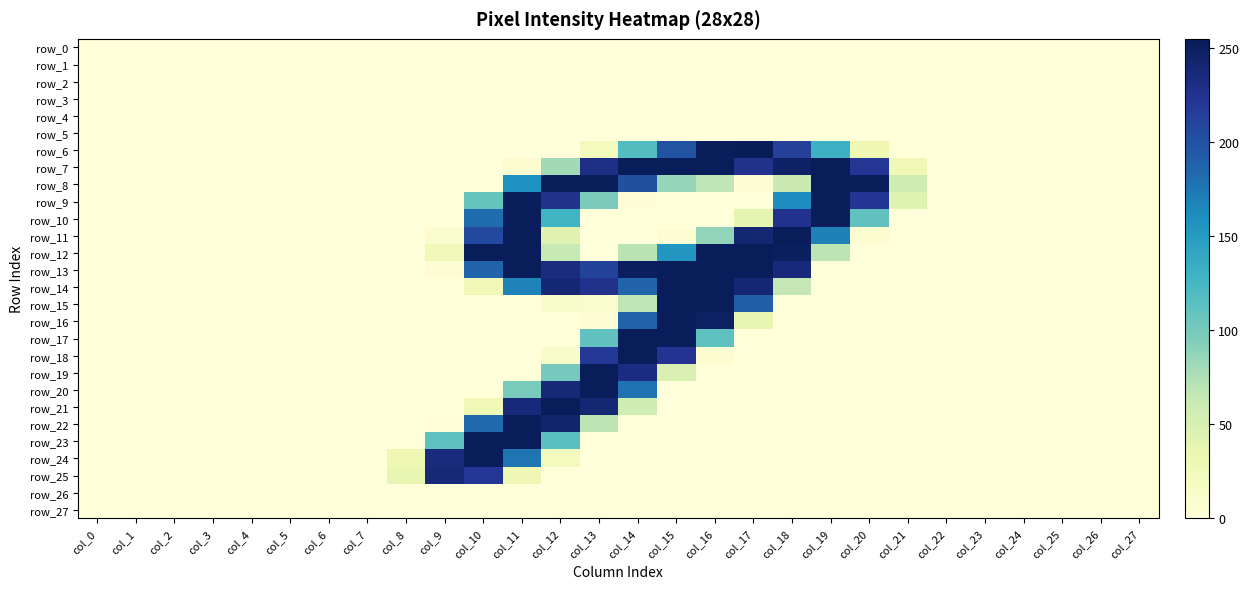

Reading left to right, extract all data points from this chart.

row_0: 0	0	0	0	0	0	0	0	0	0	0	0	0	0	0	0	0	0	0	0	0	0	0	0	0	0	0	0
row_1: 0	0	0	0	0	0	0	0	0	0	0	0	0	0	0	0	0	0	0	0	0	0	0	0	0	0	0	0
row_2: 0	0	0	0	0	0	0	0	0	0	0	0	0	0	0	0	0	0	0	0	0	0	0	0	0	0	0	0
row_3: 0	0	0	0	0	0	0	0	0	0	0	0	0	0	0	0	0	0	0	0	0	0	0	0	0	0	0	0
row_4: 0	0	0	0	0	0	0	0	0	0	0	0	0	0	0	0	0	0	0	0	0	0	0	0	0	0	0	0
row_5: 0	0	0	0	0	0	0	0	0	0	0	0	0	0	0	0	0	0	0	0	0	0	0	0	0	0	0	0
row_6: 0	0	0	0	0	0	0	0	0	0	0	0	0	21	118	200	254	255	214	131	30	0	0	0	0	0	0	0
row_7: 0	0	0	0	0	0	0	0	0	0	0	7	80	231	254	254	254	227	248	254	222	28	0	0	0	0	0	0
row_8: 0	0	0	0	0	0	0	0	0	0	0	158	254	254	202	85	67	5	60	254	254	57	0	0	0	0	0	0
row_9: 0	0	0	0	0	0	0	0	0	0	108	253	227	98	2	0	0	0	162	254	223	44	0	0	0	0	0	0
row_10: 0	0	0	0	0	0	0	0	0	0	182	254	129	0	0	0	0	39	226	254	111	0	0	0	0	0	0	0
row_11: 0	0	0	0	0	0	0	0	0	9	207	254	43	0	0	5	87	241	254	169	7	0	0	0	0	0	0	0
row_12: 0	0	0	0	0	0	0	0	0	25	254	254	63	0	69	155	254	254	252	68	0	0	0	0	0	0	0	0
row_13: 0	0	0	0	0	0	0	0	0	5	187	254	234	211	251	254	254	254	237	0	0	0	0	0	0	0	0	0
row_14: 0	0	0	0	0	0	0	0	0	0	26	168	240	227	187	254	254	240	65	0	0	0	0	0	0	0	0	0
row_15: 0	0	0	0	0	0	0	0	0	0	0	0	12	10	67	254	254	192	0	0	0	0	0	0	0	0	0	0
row_16: 0	0	0	0	0	0	0	0	0	0	0	0	0	5	187	254	249	36	0	0	0	0	0	0	0	0	0	0
row_17: 0	0	0	0	0	0	0	0	0	0	0	0	0	111	254	254	112	0	0	0	0	0	0	0	0	0	0	0
row_18: 0	0	0	0	0	0	0	0	0	0	0	0	11	219	254	224	6	0	0	0	0	0	0	0	0	0	0	0
row_19: 0	0	0	0	0	0	0	0	0	0	0	0	100	254	233	48	0	0	0	0	0	0	0	0	0	0	0	0
row_20: 0	0	0	0	0	0	0	0	0	0	0	99	239	254	178	0	0	0	0	0	0	0	0	0	0	0	0	0
row_21: 0	0	0	0	0	0	0	0	0	0	28	237	254	241	57	0	0	0	0	0	0	0	0	0	0	0	0	0
row_22: 0	0	0	0	0	0	0	0	0	1	184	254	244	68	0	0	0	0	0	0	0	0	0	0	0	0	0	0
row_23: 0	0	0	0	0	0	0	0	0	112	254	254	114	0	0	0	0	0	0	0	0	0	0	0	0	0	0	0
row_24: 0	0	0	0	0	0	0	0	30	235	254	177	21	0	0	0	0	0	0	0	0	0	0	0	0	0	0	0
row_25: 0	0	0	0	0	0	0	0	36	239	221	29	0	0	0	0	0	0	0	0	0	0	0	0	0	0	0	0
row_26: 0	0	0	0	0	0	0	0	0	0	0	0	0	0	0	0	0	0	0	0	0	0	0	0	0	0	0	0
row_27: 0	0	0	0	0	0	0	0	0	0	0	0	0	0	0	0	0	0	0	0	0	0	0	0	0	0	0	0